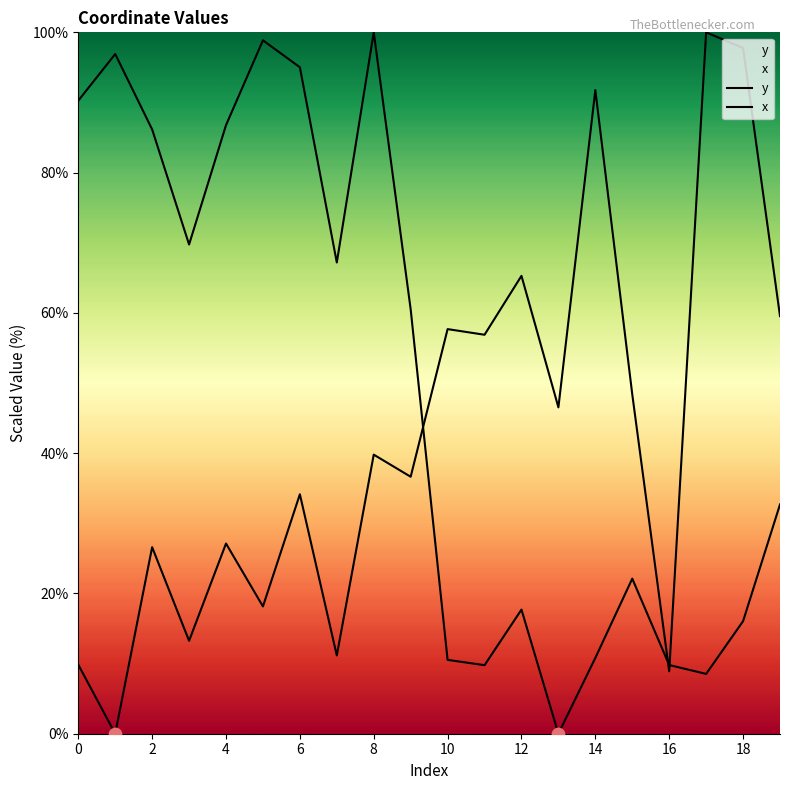

Is the value of x at 0 greater than the value of y at 6?

Yes